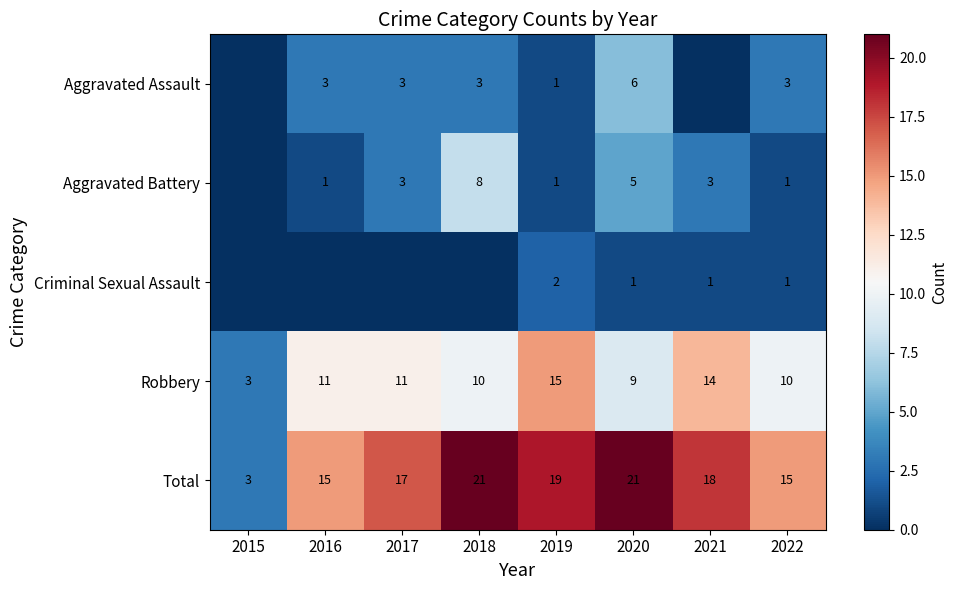

At which category is the sum across all series the highest?

2018